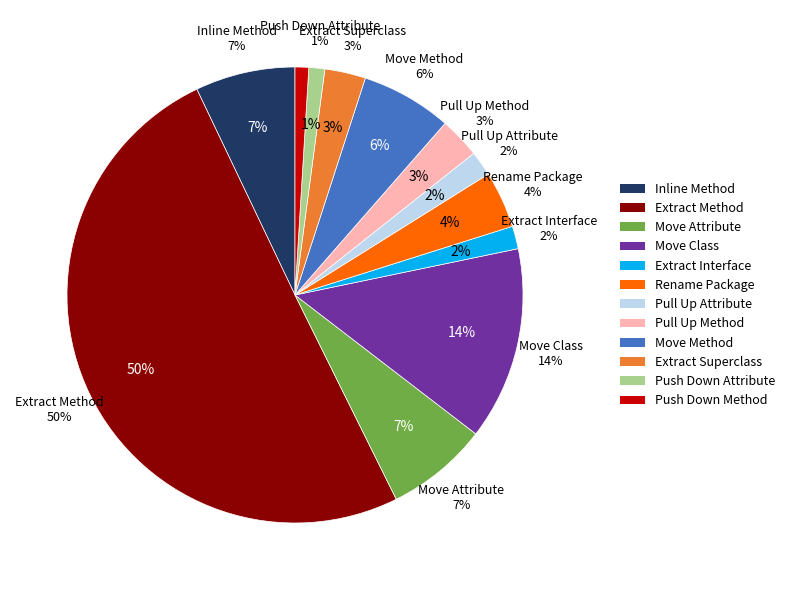

Is there any slice that represents more than half of the pie?

Yes